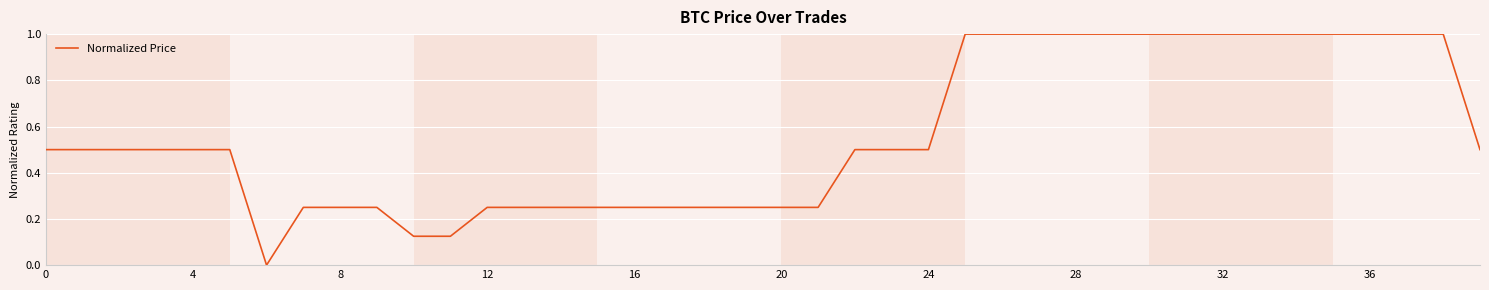

What is the maximum value shown in the chart?

1.0